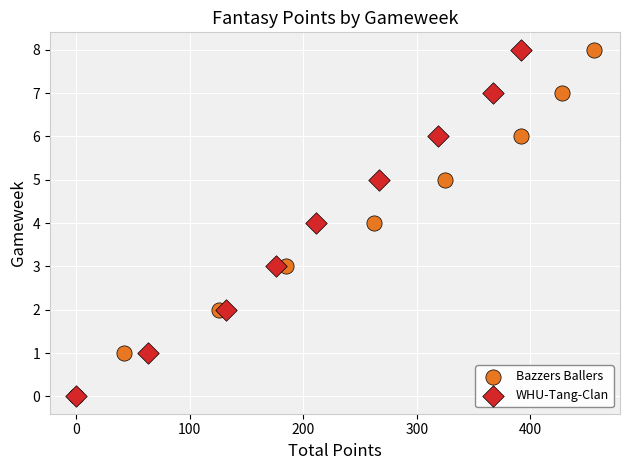

What are all the series names shown in the legend?

Bazzers Ballers, WHU-Tang-Clan